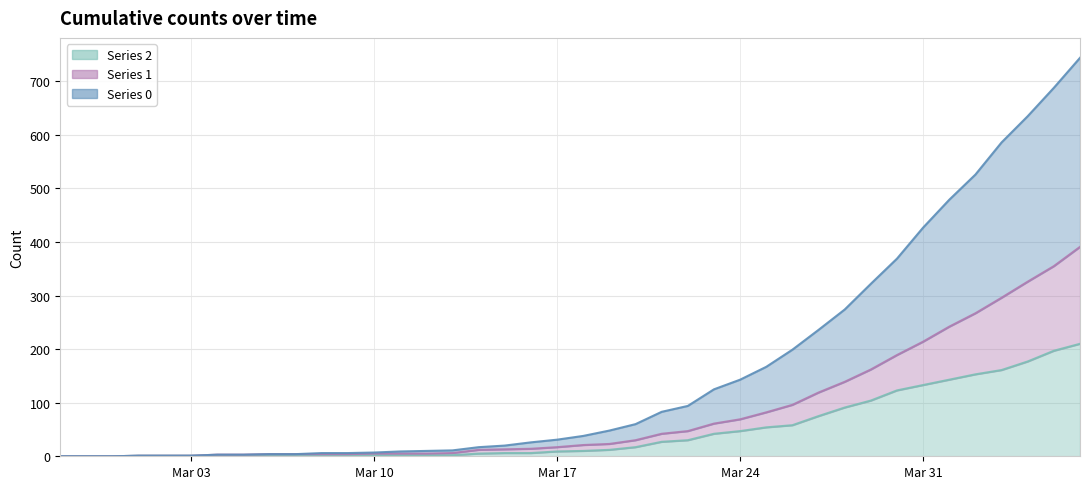

What is the label of the 18th point from the left?

2020-03-15